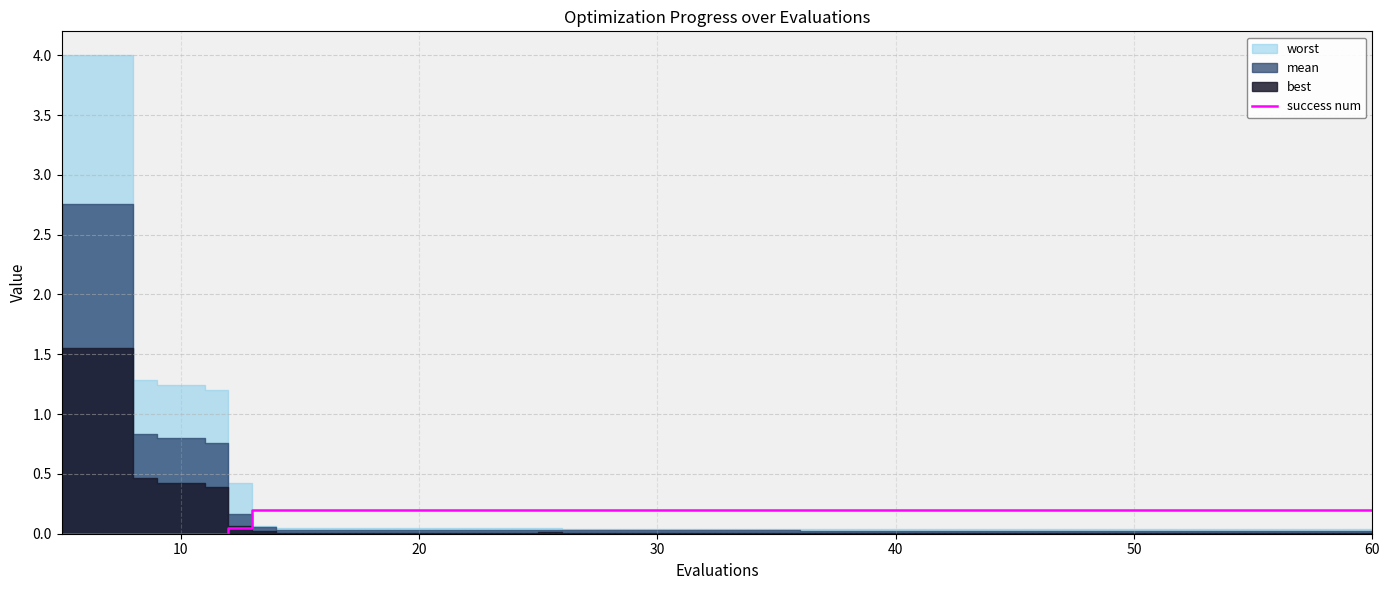

What is the sum of all values?

3.1